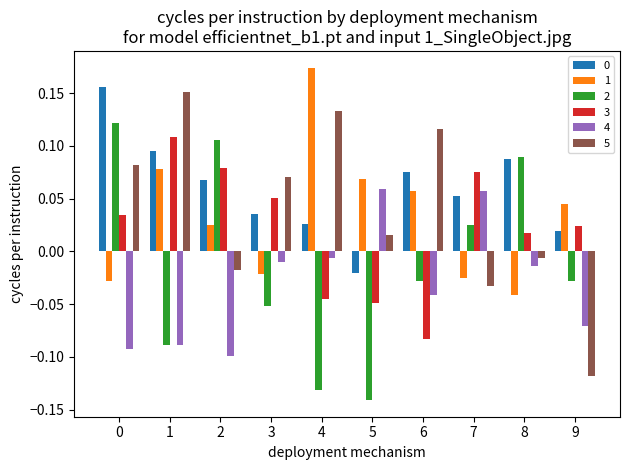

Is the value of 0 at 2 greater than the value of 3 at 0?

Yes